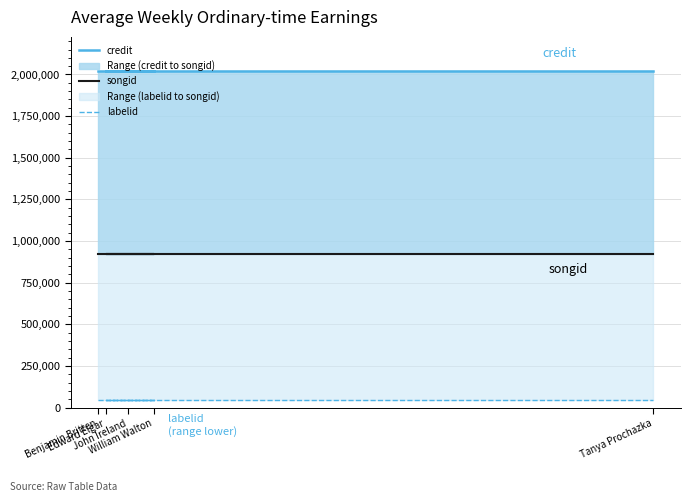

True or false: credit has more than 1 interior local peaks.

False